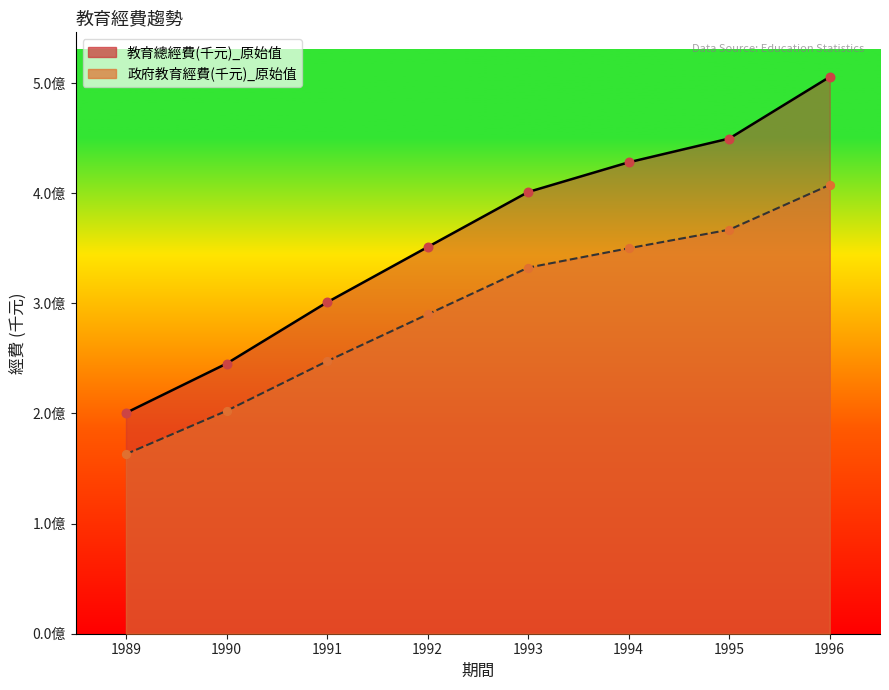

At which category is the sum across all series the highest?

1996